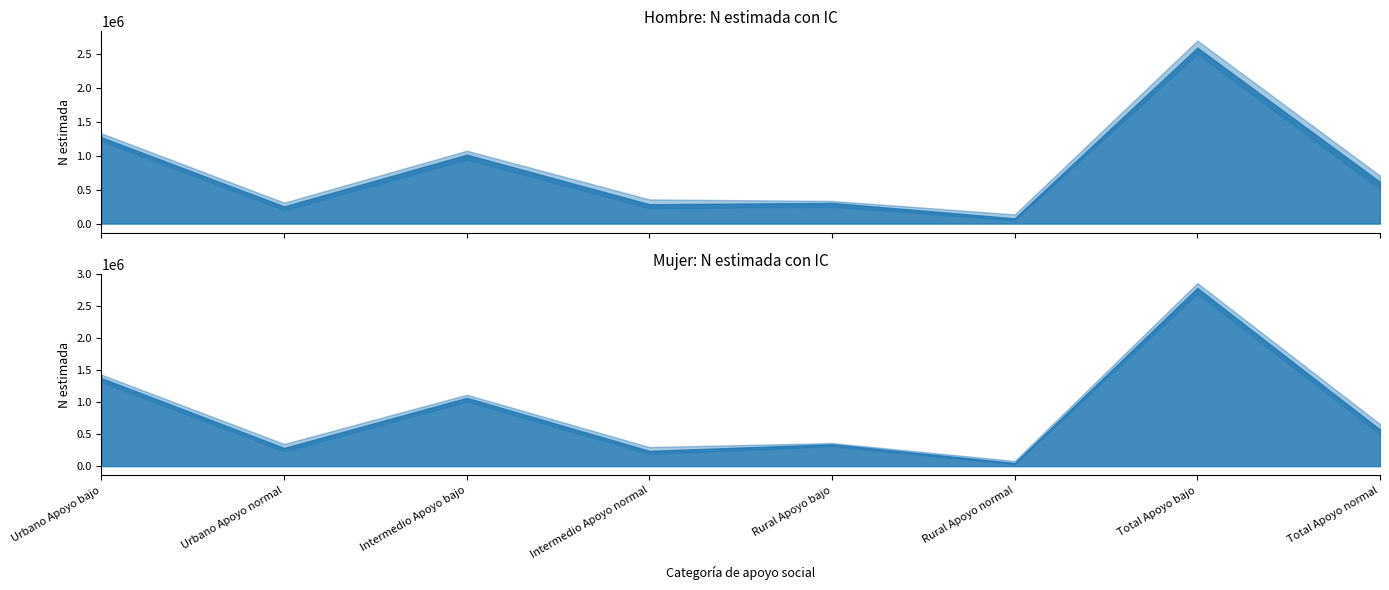

What is the sum of the Hombre N lim sup values at Intermedio Apoyo bajo and Rural Apoyo normal?

1210657